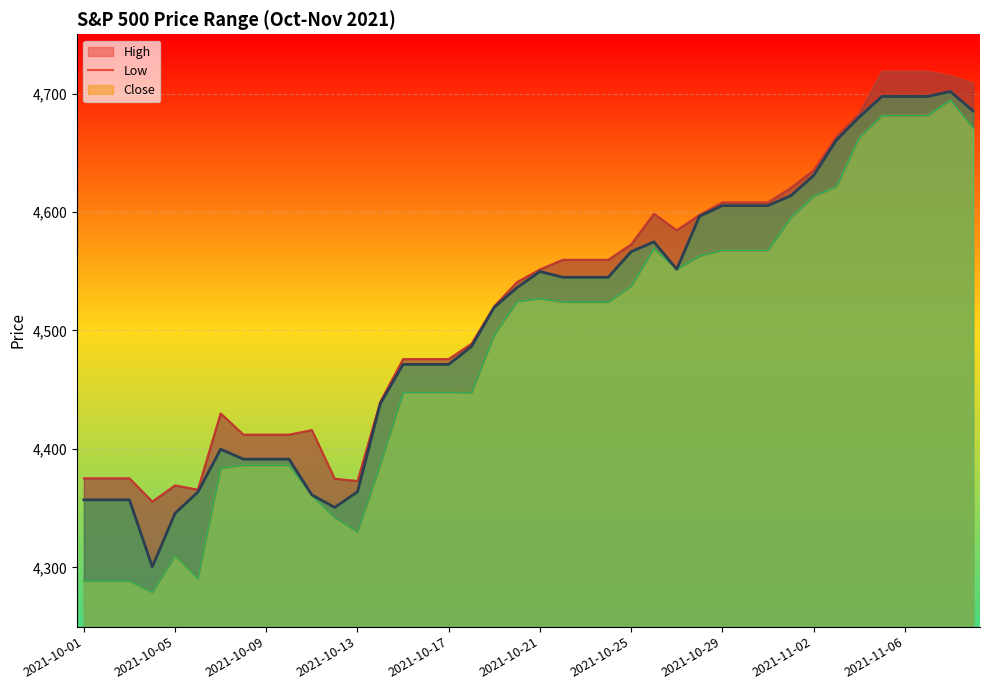

Which category has the lowest value across all series?

2021-10-04